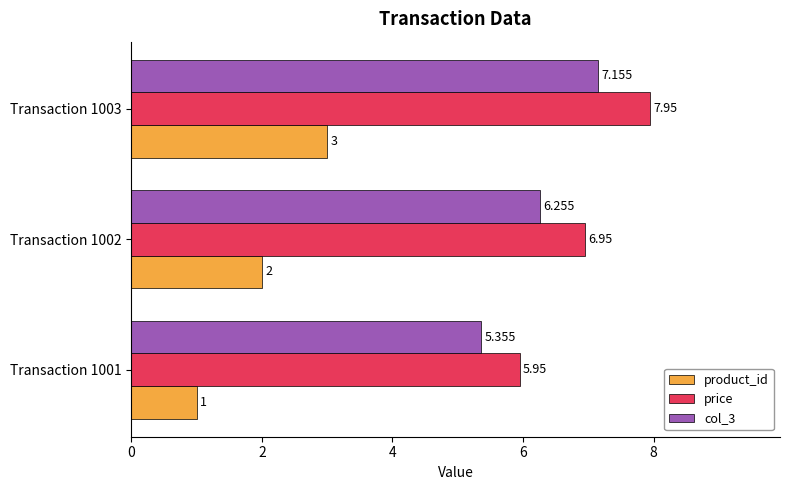

At how many categories does at least one series exceed 1?

3